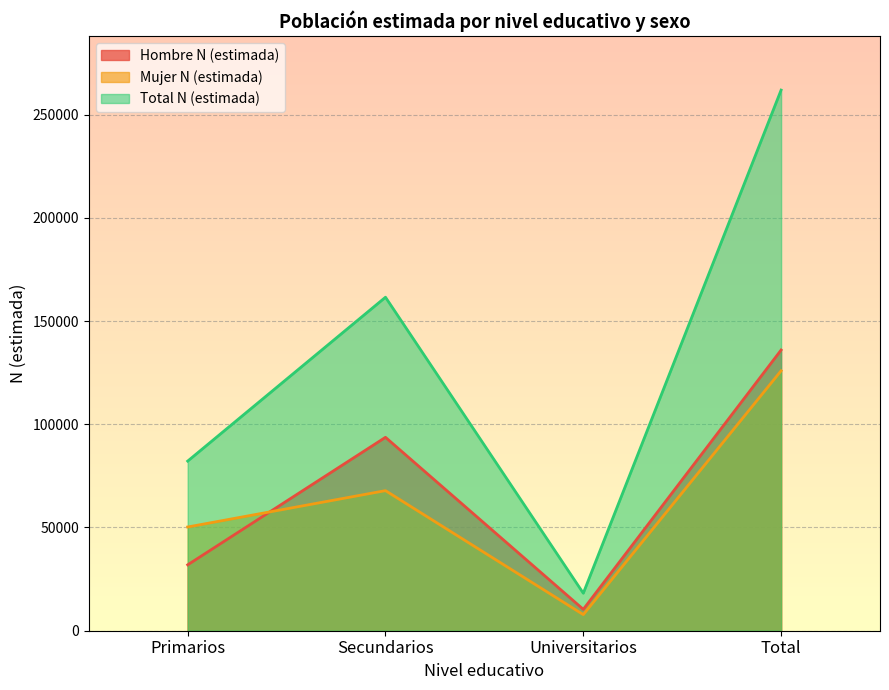

How many distinct data groups are displayed?

3